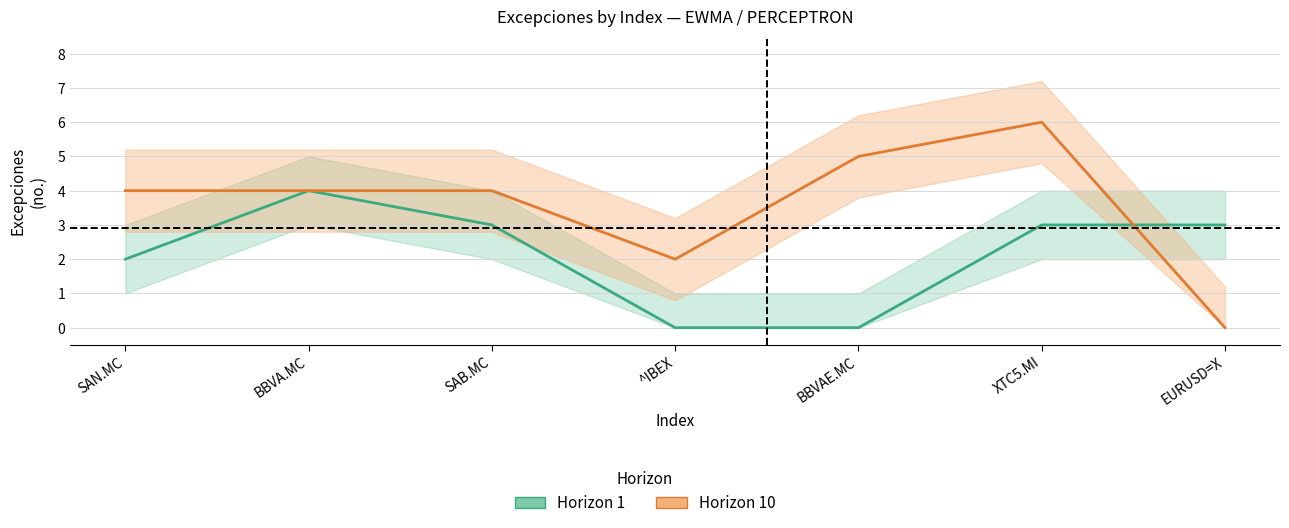

What is the spread (max minus min) of values at EURUSD=X?

3